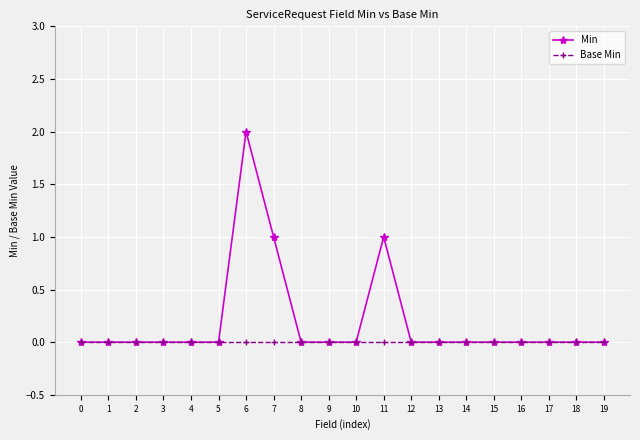

The Base Min series shows 0 at 0. True or false?

True